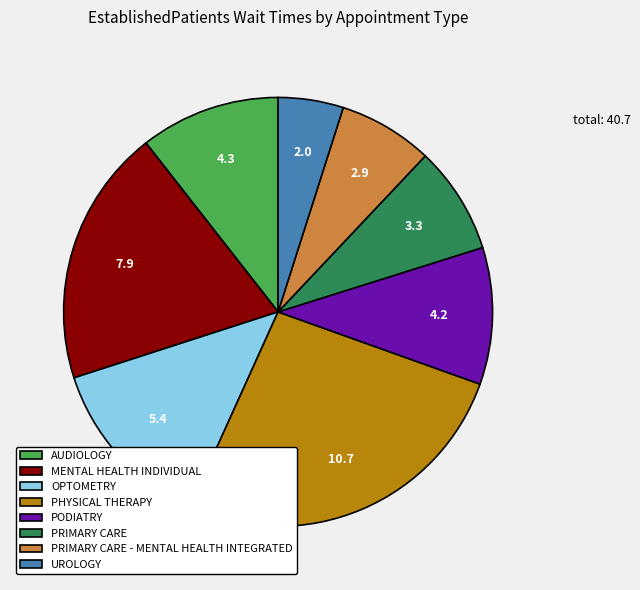

Which category has the smallest portion of the pie?

UROLOGY